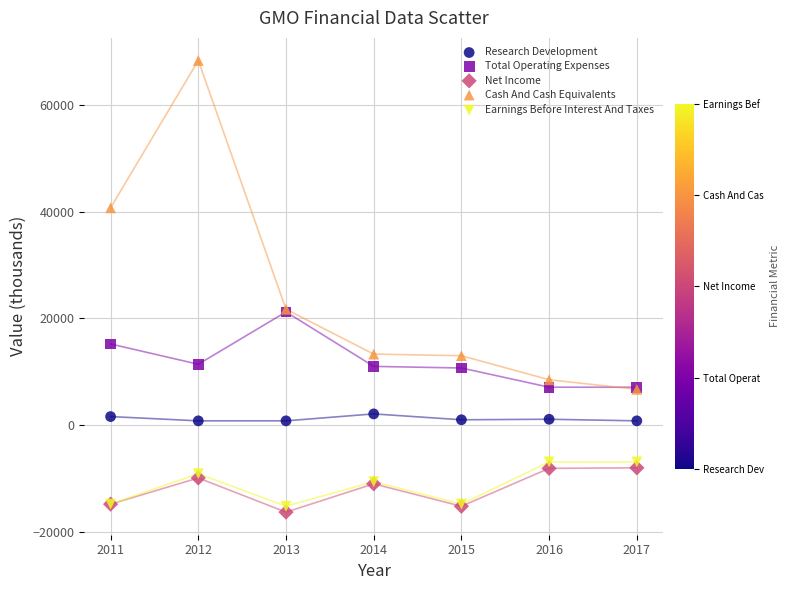

In the Cash And Cash Equivalents series, what Y value is closest to 37500?

40700